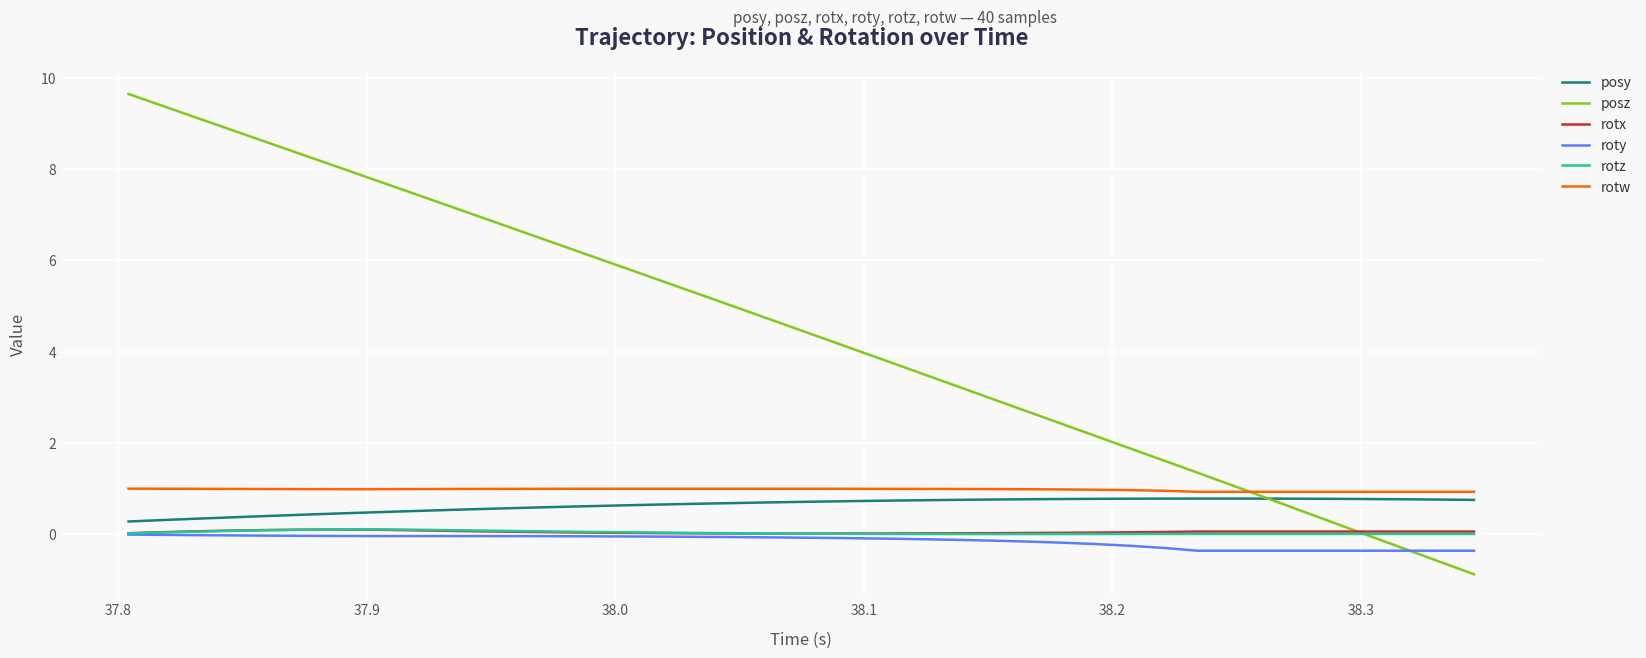

What is the maximum value shown in the chart?

9.6